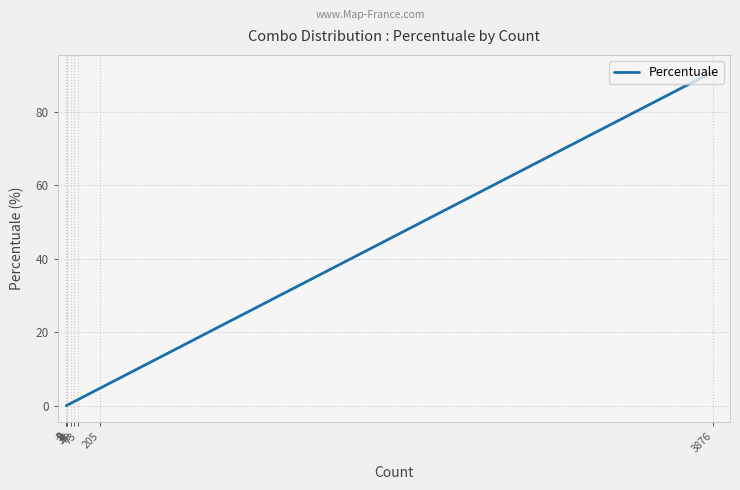

Which category has the lowest value across all series?

2